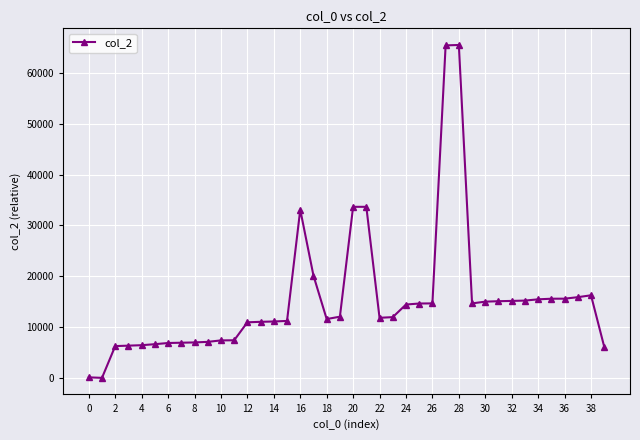

What is the sum of all values?

614872